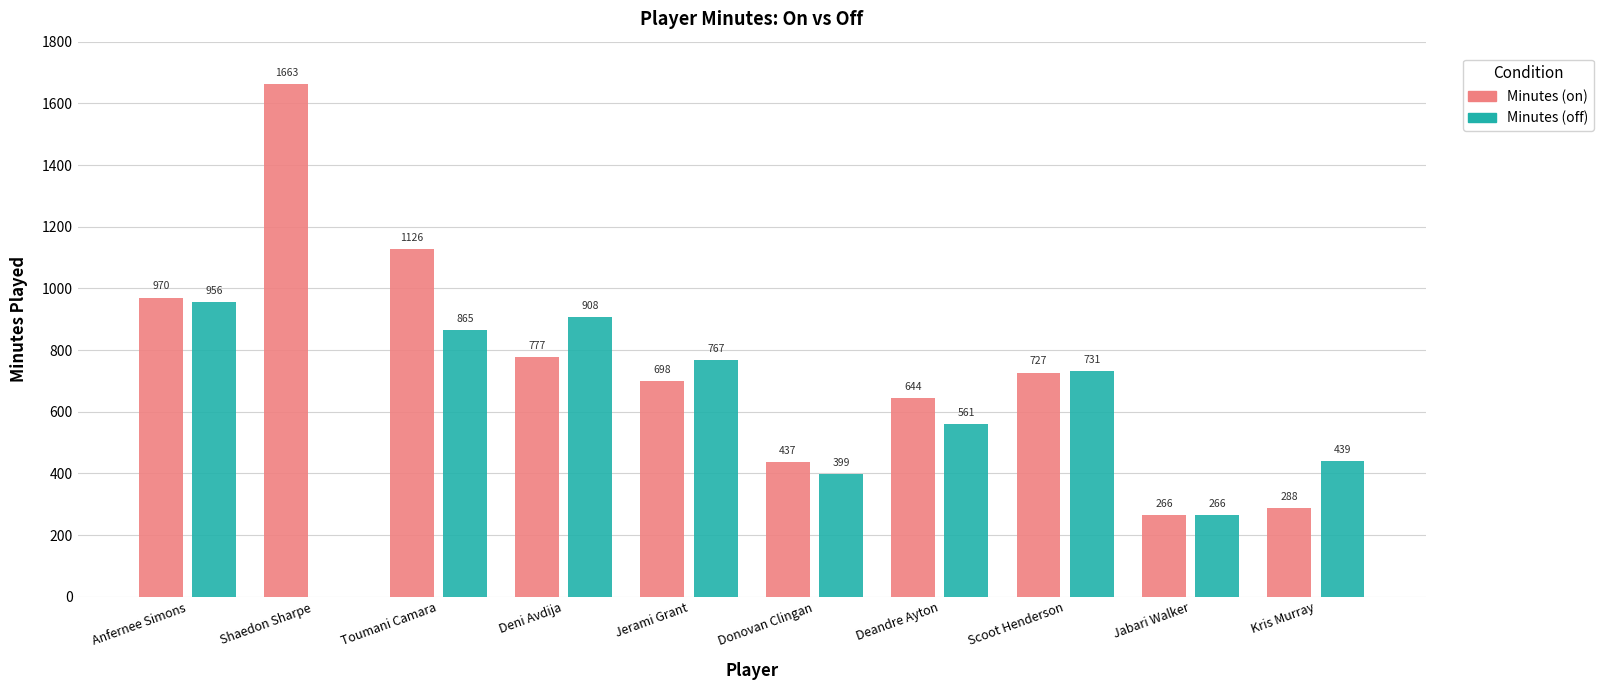

True or false: Minutes (on) has a value of 970 at Anfernee Simons.

True